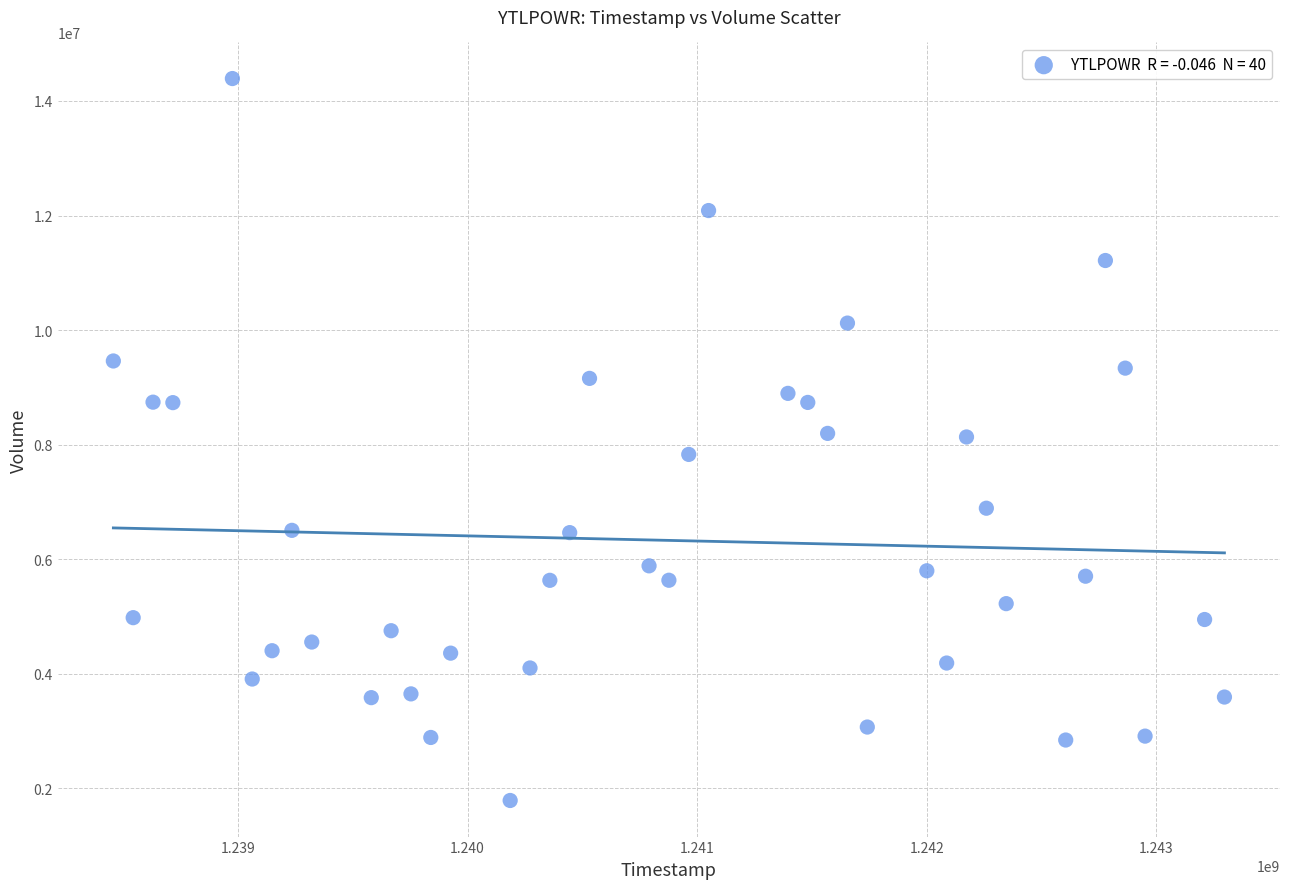

What is the range of Y values (max minus min)?

12599995